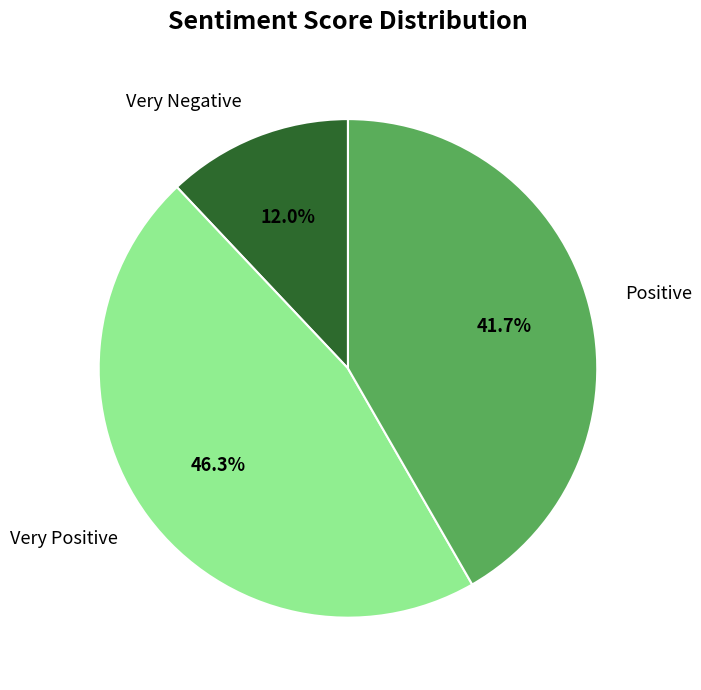

What is the smallest slice in the pie chart?

Very Negative